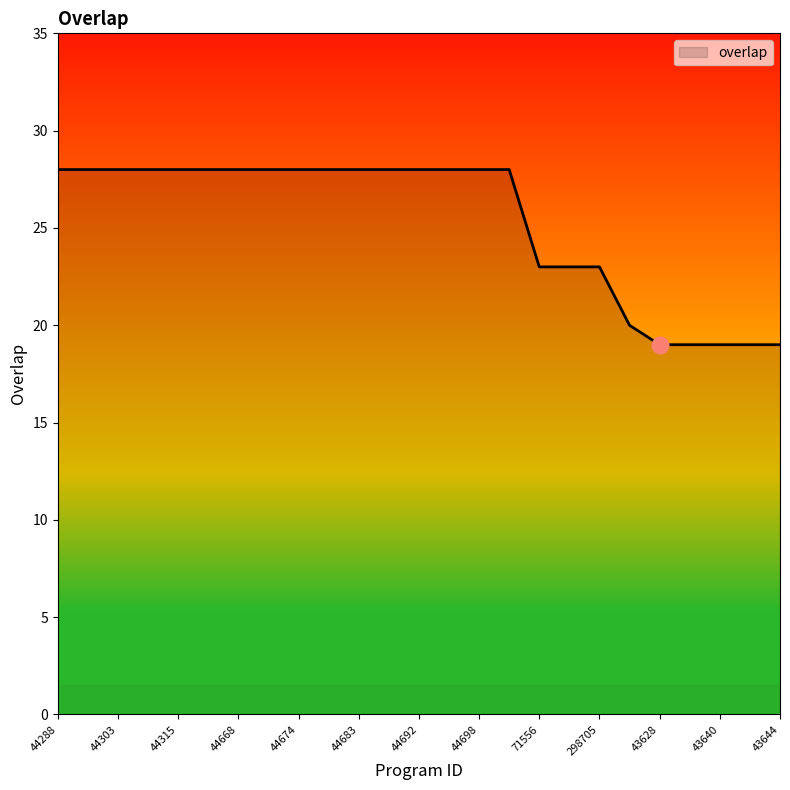

What is the difference between the maximum and minimum values?

9